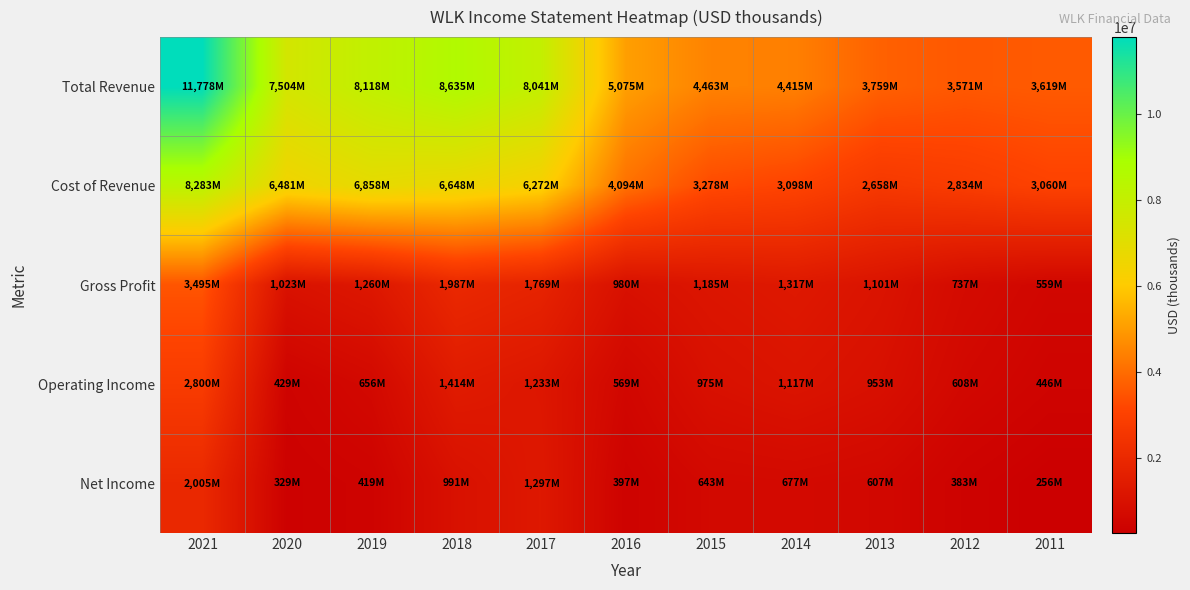

Rank the series at 2013 from lowest to highest value.

Net Income, Operating Income, Gross Profit, Cost of Revenue, Total Revenue